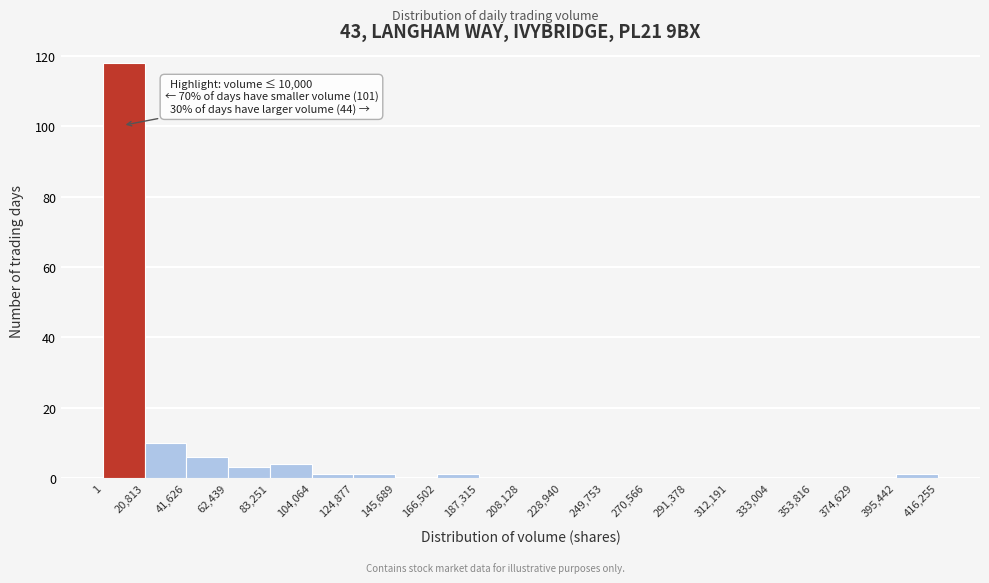

Which range on the x-axis has the tallest bar?

1 to 20,813